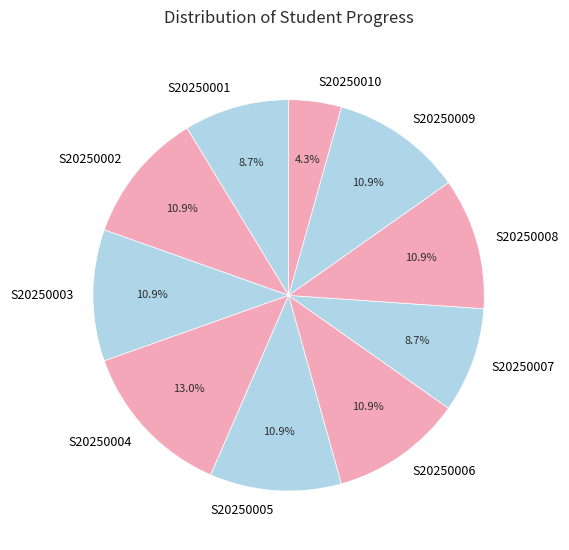

To the nearest percent, what percentage of the pie is S20250008?

11%